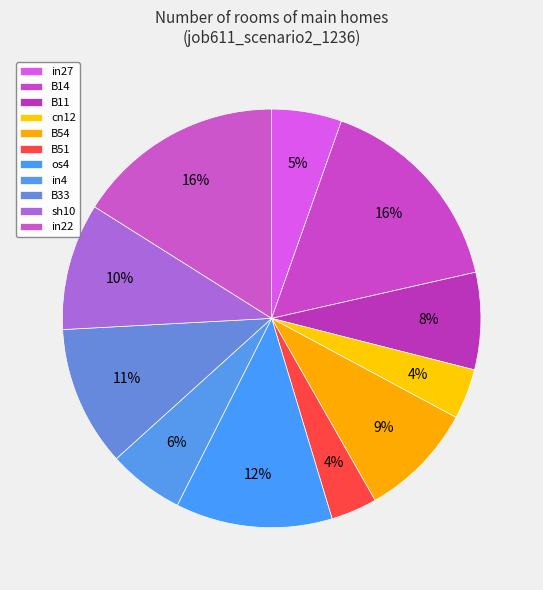

Is there any slice that represents more than half of the pie?

No